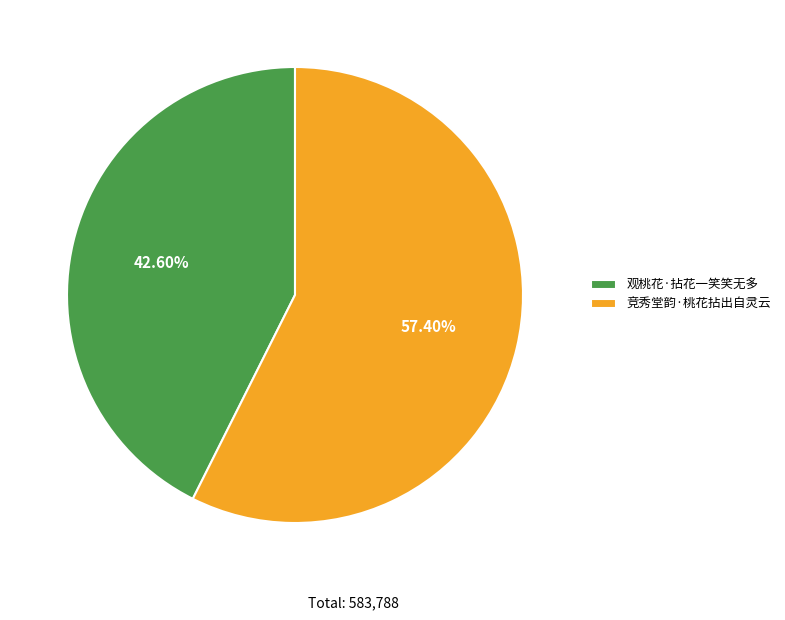

Which slice is the largest?

竞秀堂韵·桃花拈出自灵云